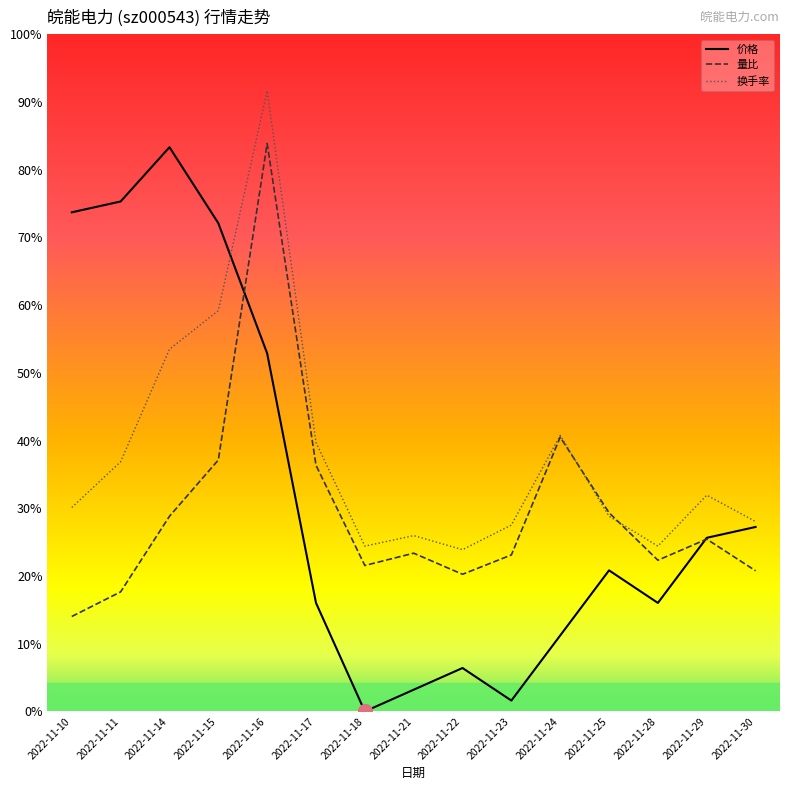

Reading left to right, list all the values displayed in this chart.

价格: 2022-11-10=4.4	2022-11-11=4.5	2022-11-14=5.0	2022-11-15=4.3	2022-11-16=3.2	2022-11-17=1.0	2022-11-18=0.0	2022-11-21=0.2	2022-11-22=0.4	2022-11-23=0.1	2022-11-24=0.7	2022-11-25=1.2	2022-11-28=1.0	2022-11-29=1.5	2022-11-30=1.6
量比: 2022-11-10=0.8	2022-11-11=1.1	2022-11-14=1.7	2022-11-15=2.2	2022-11-16=5.0	2022-11-17=2.2	2022-11-18=1.3	2022-11-21=1.4	2022-11-22=1.2	2022-11-23=1.4	2022-11-24=2.4	2022-11-25=1.8	2022-11-28=1.3	2022-11-29=1.5	2022-11-30=1.2
换手率: 2022-11-10=1.8	2022-11-11=2.2	2022-11-14=3.2	2022-11-15=3.6	2022-11-16=5.5	2022-11-17=2.4	2022-11-18=1.5	2022-11-21=1.6	2022-11-22=1.4	2022-11-23=1.7	2022-11-24=2.4	2022-11-25=1.7	2022-11-28=1.5	2022-11-29=1.9	2022-11-30=1.7